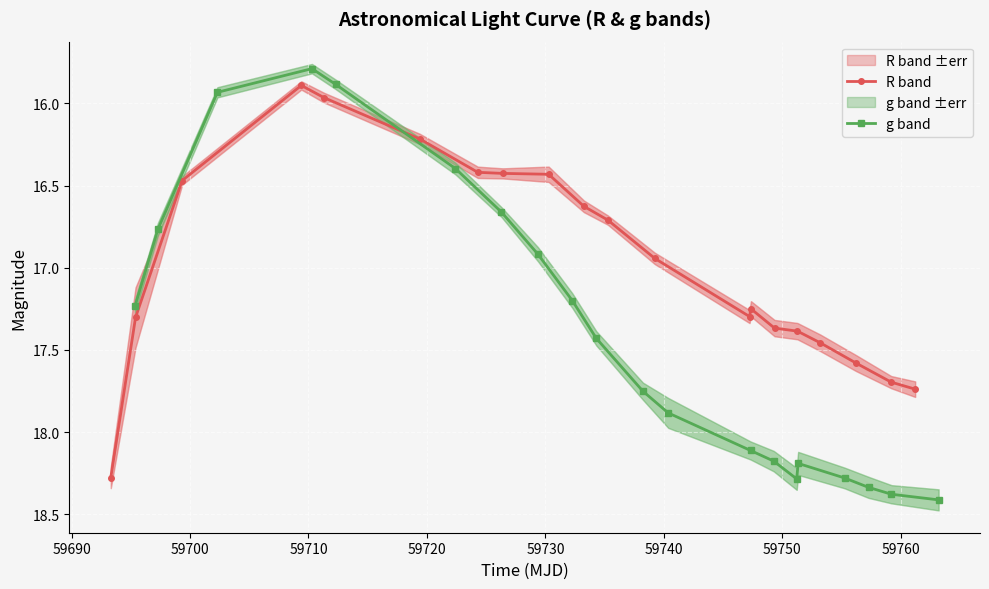

What is the difference between the second highest and minimum values in the g band series?

2.6